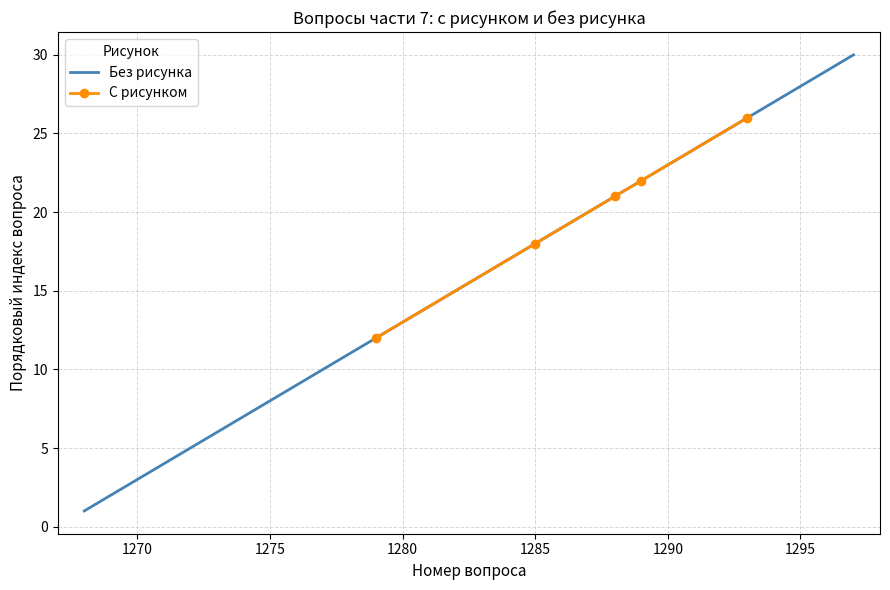

Rank the categories by value from highest to lowest.

1297, 1296, 1295, 1294, 1293, 1292, 1291, 1290, 1289, 1288, 1287, 1286, 1285, 1284, 1283, 1282, 1281, 1280, 1279, 1278, 1277, 1276, 1275, 1274, 1273, 1272, 1271, 1270, 1269, 1268